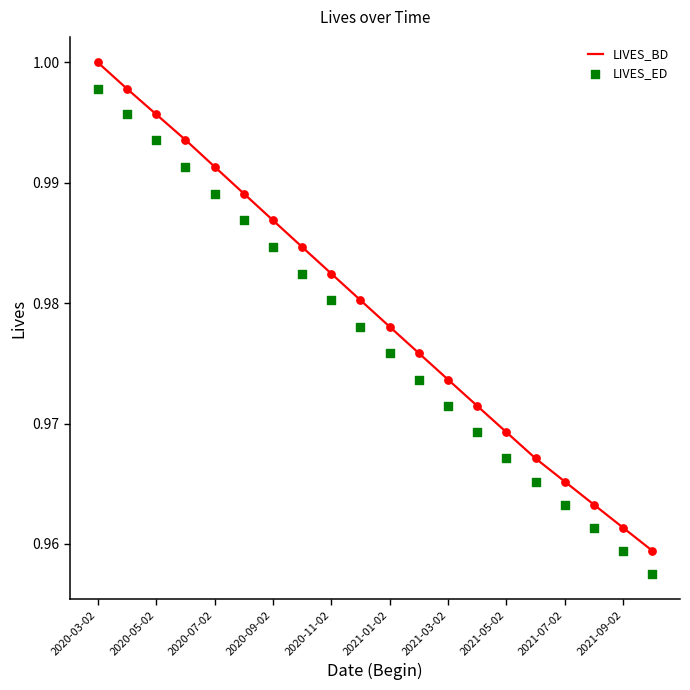

Which series reaches the maximum Y coordinate?

LIVES_BD